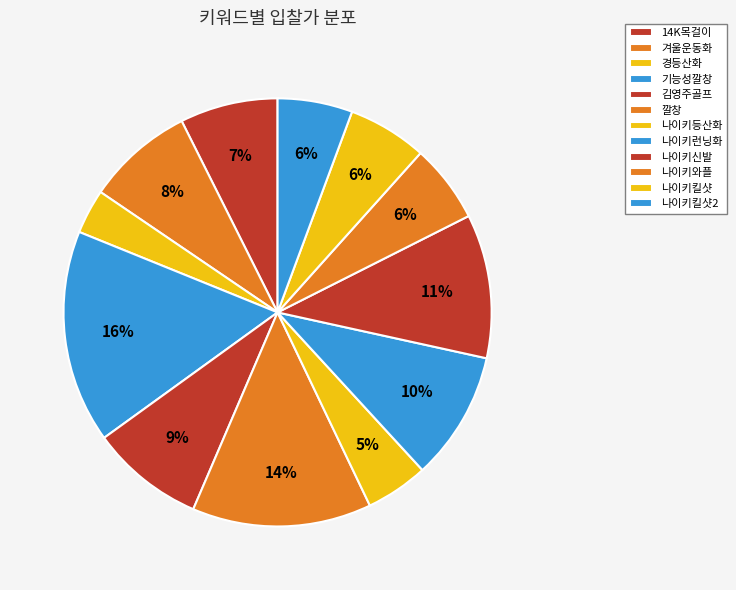

Rank the categories by value from lowest to highest.

경등산화, 나이키등산화, 나이키킬샷2, 나이키와플, 나이키킬샷, 14K목걸이, 겨울운동화, 김영주골프, 나이키런닝화, 나이키신발, 깔창, 기능성깔창